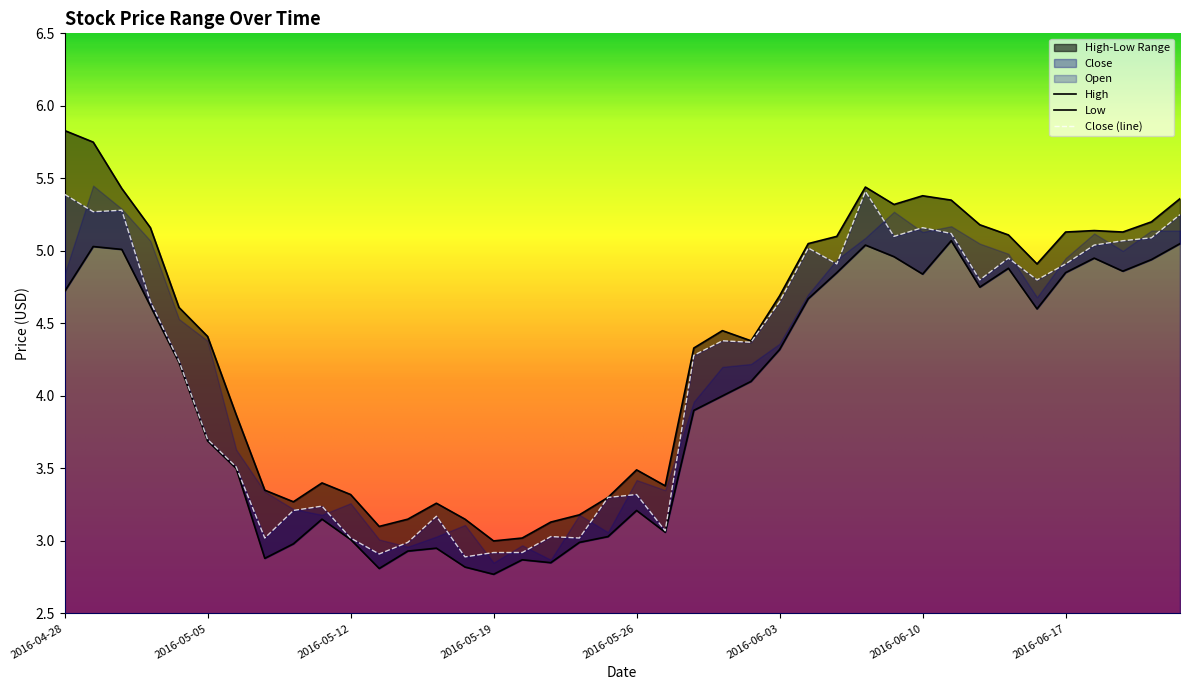

What is the lowest value of the Close (line) series?

2.9